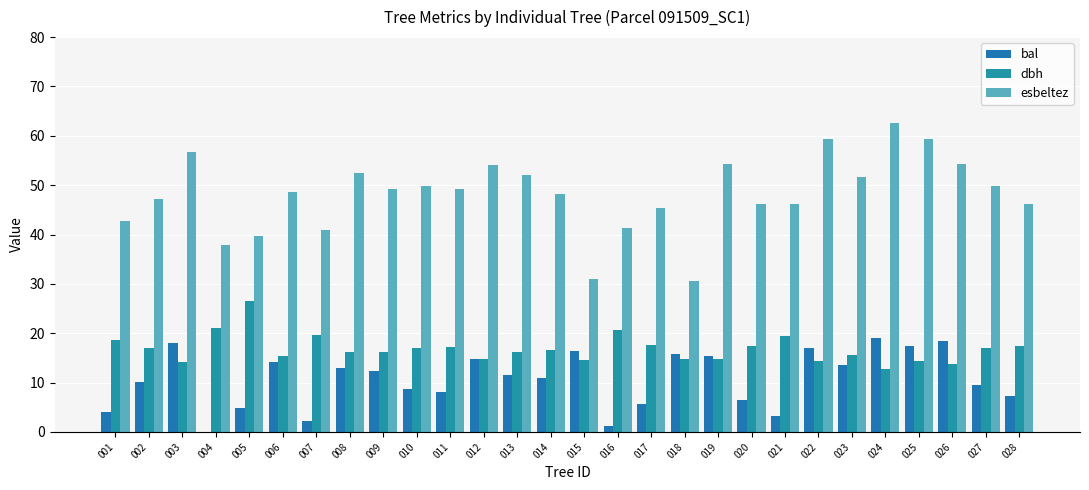

Between 019 and 001, which is larger?

019